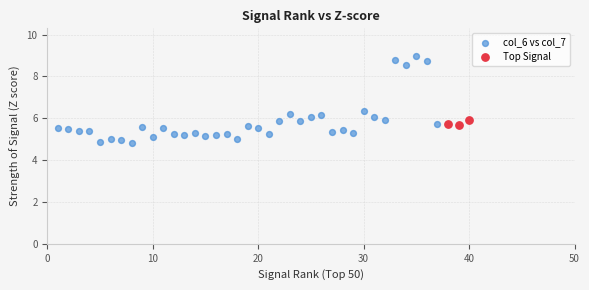

Which series contains the lowest Y value?

col_6 vs col_7